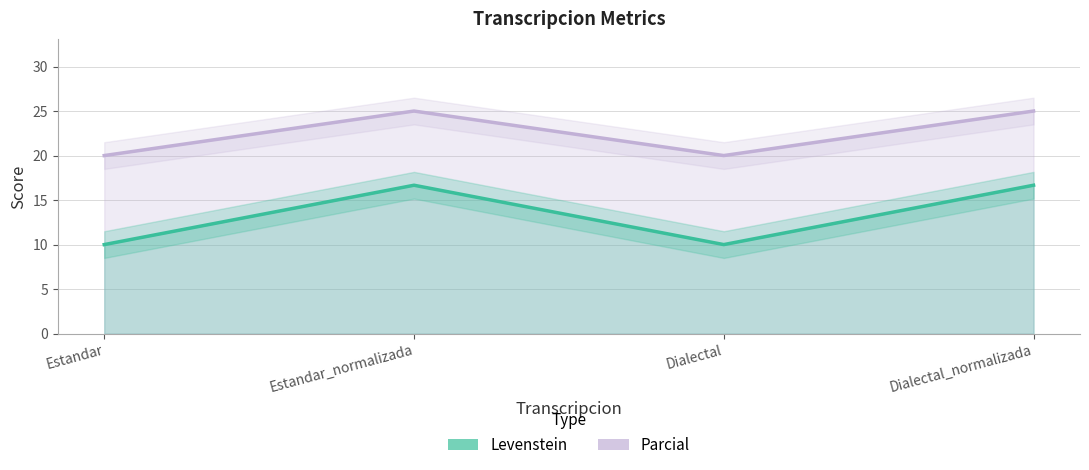

At which category is the sum across all series the highest?

Estandar_normalizada